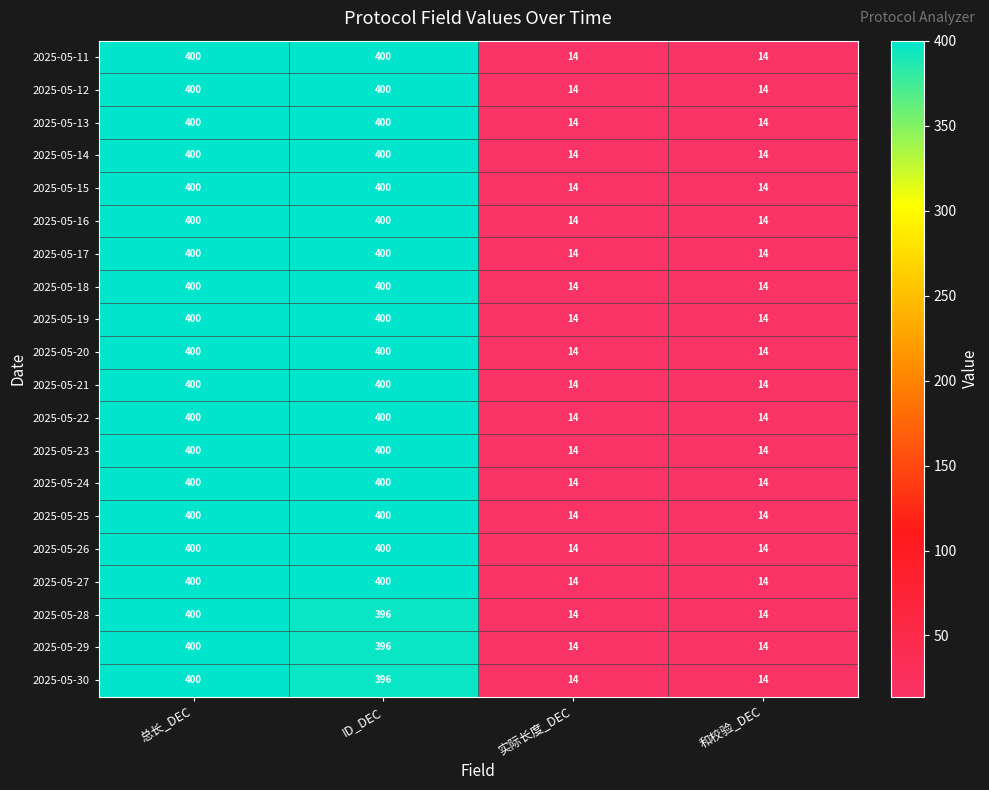

What is the greatest value displayed?

400